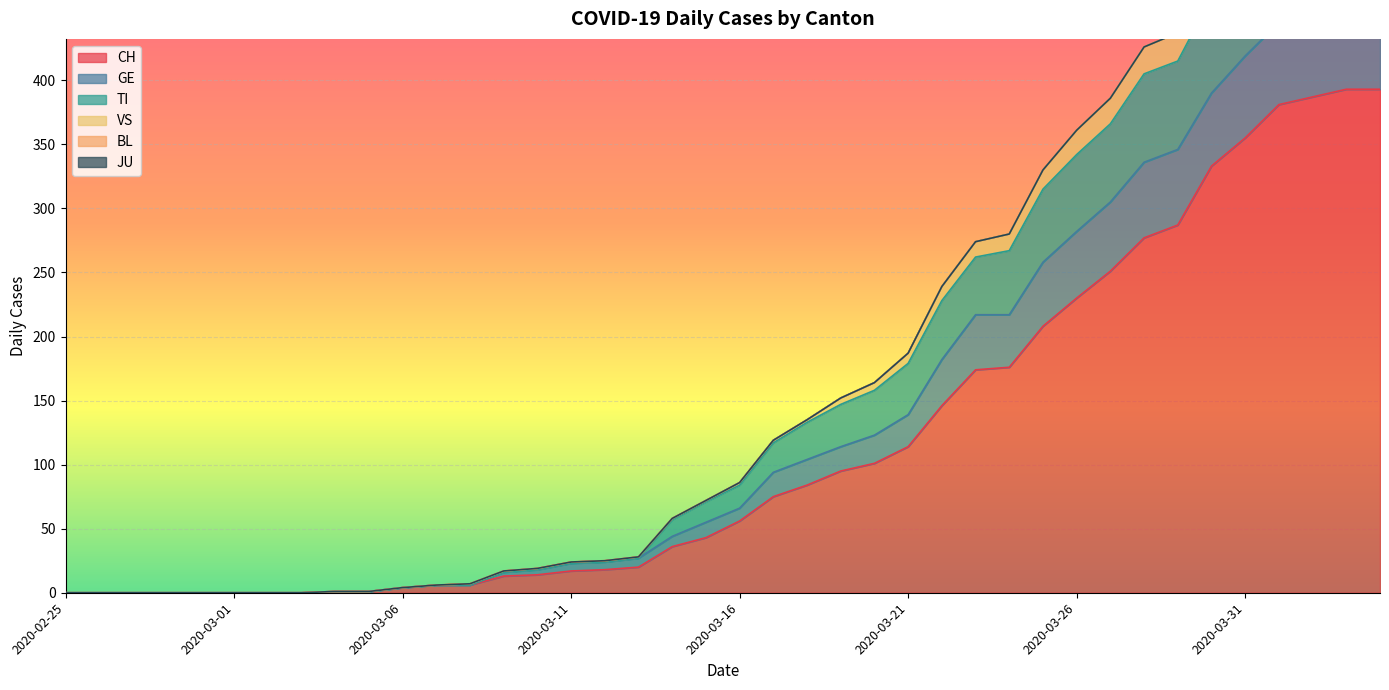

At which category does GE reach its first local peak?

2020-04-03